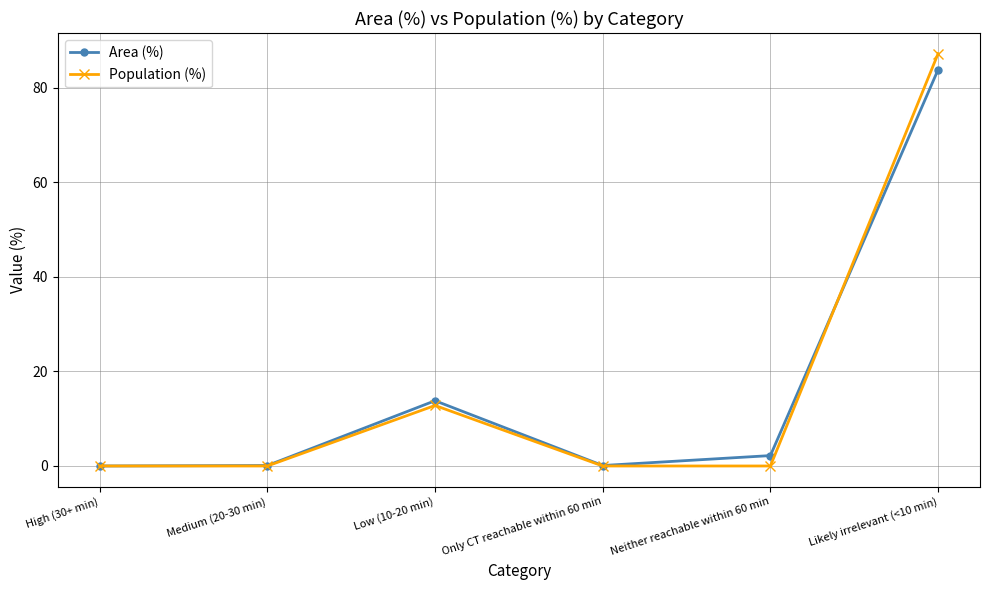

What is the spread (max minus min) of values at Neither reachable within 60 min?

2.2